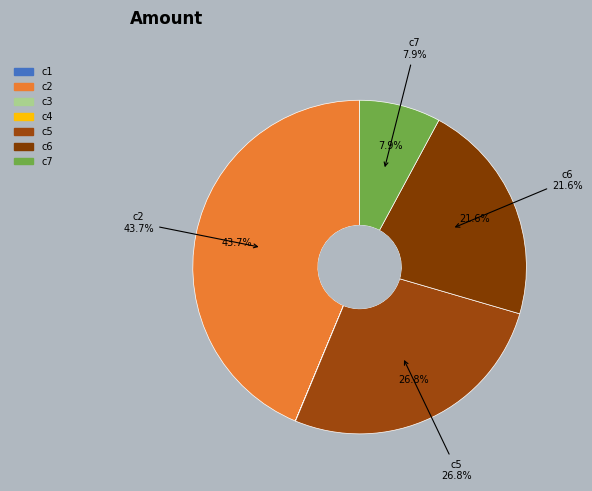

To the nearest percent, what is the average slice percentage?

14%